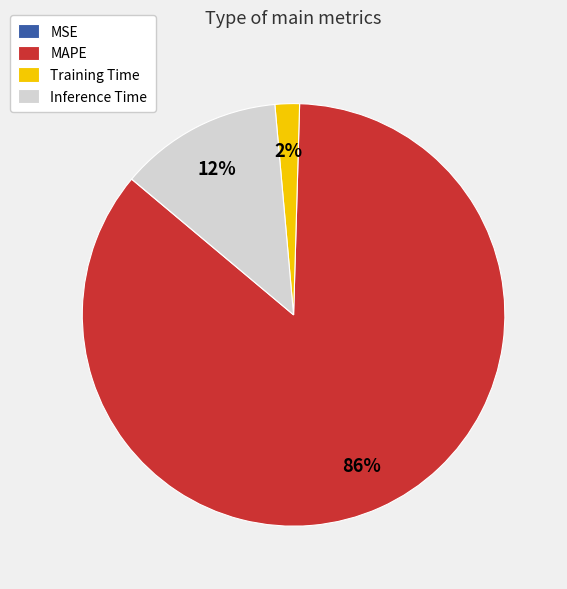

Between Inference Time and MAPE, which is larger?

MAPE